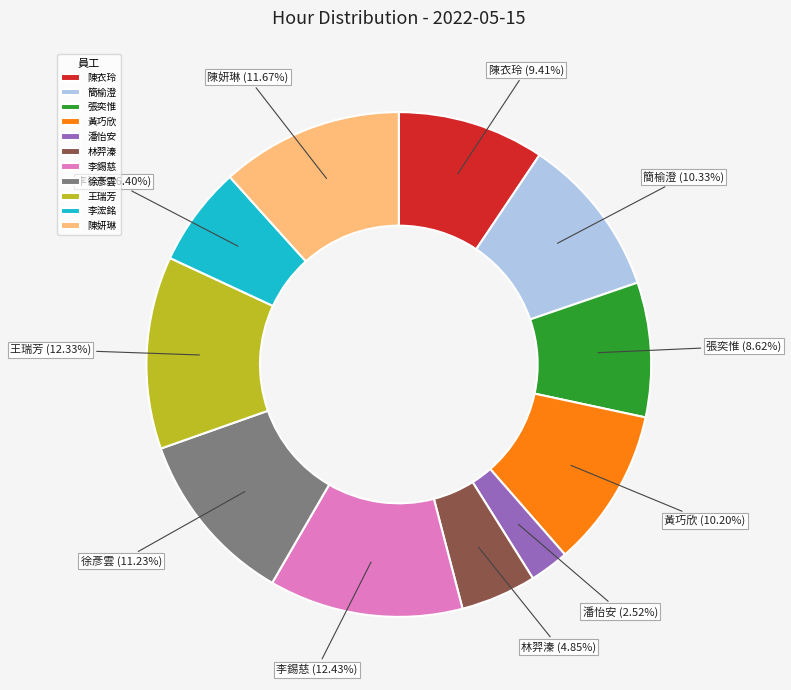

What is the ratio of the value at 陳妍琳 to the value at 陳衣玲?

1.2